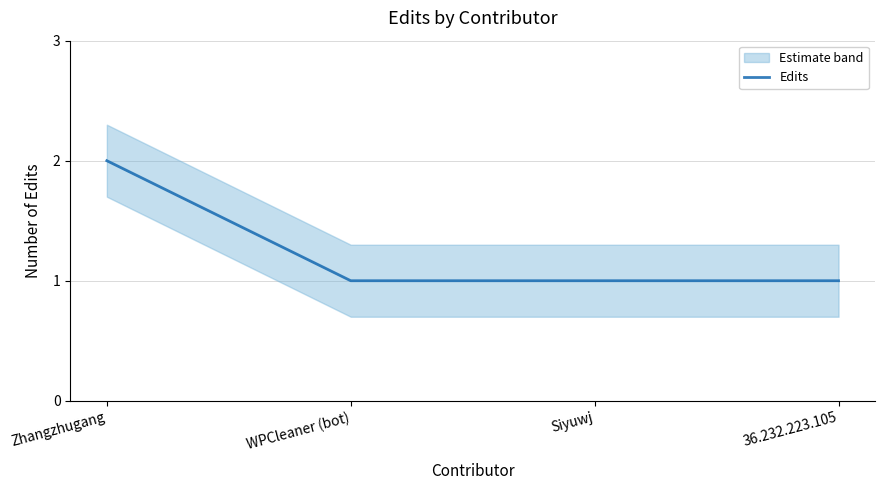

Does the chart display data point markers on the line(s)?

No